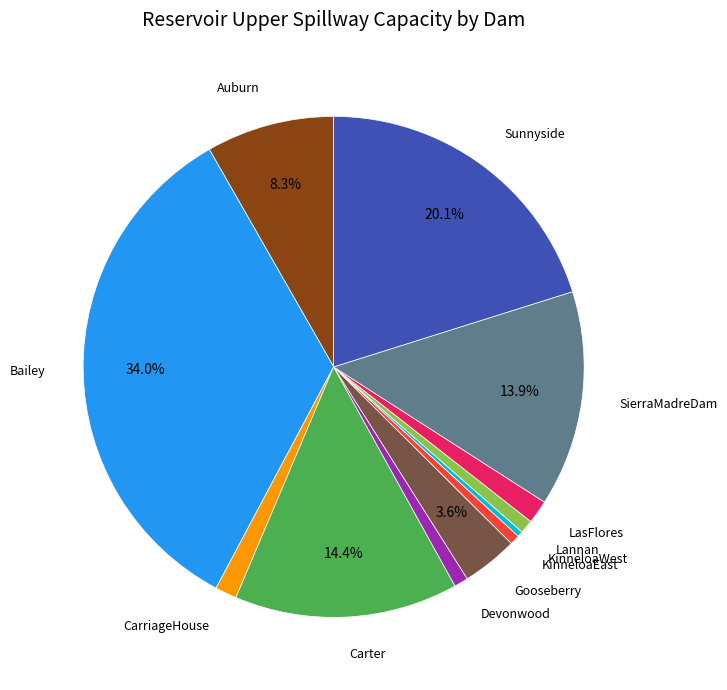

Is there a majority slice in this chart?

No